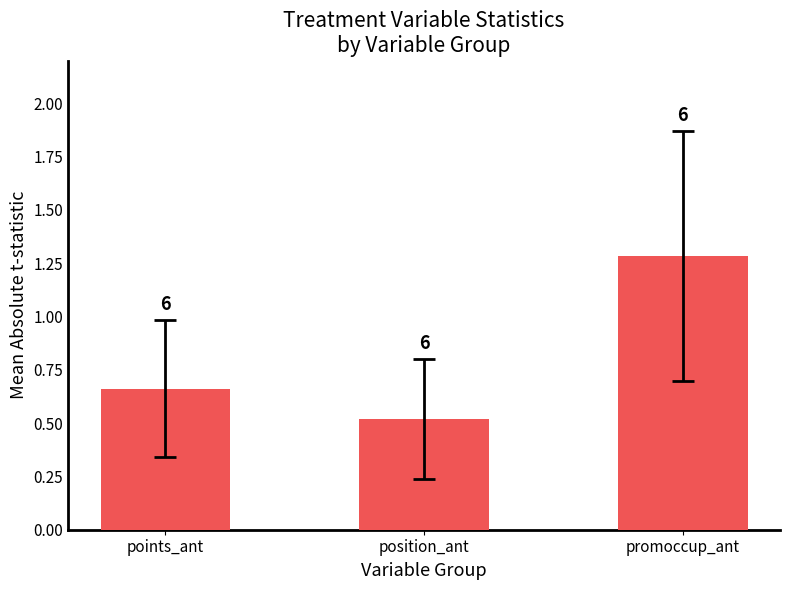

Reading left to right, list all the values displayed in this chart.

0.7	0.5	1.3